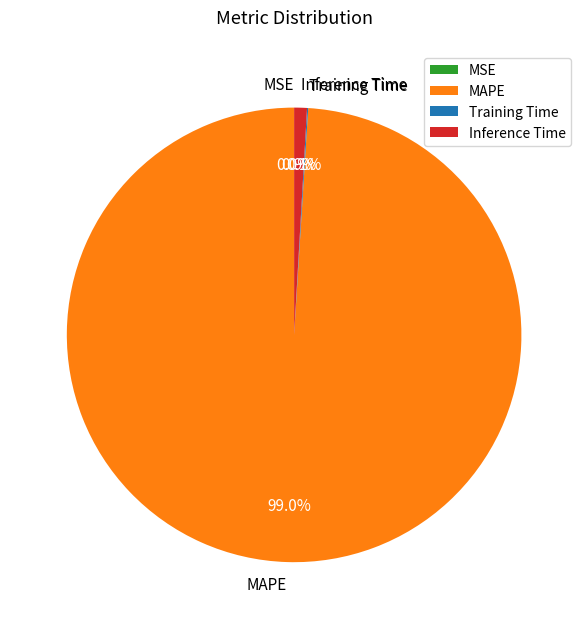

Which slice represents more than half of the pie?

MAPE